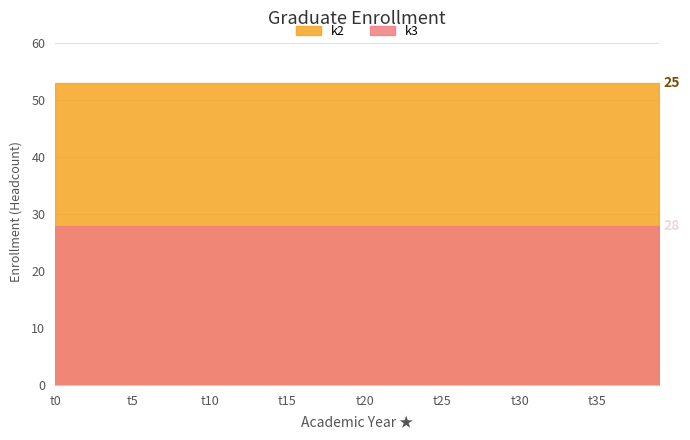

True or false: k3 and k2 cross at least once.

False